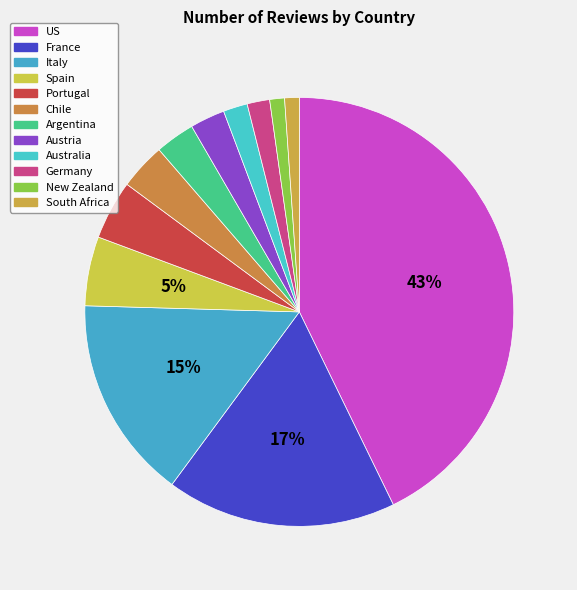

What is the change in value from France to Australia?

-19764